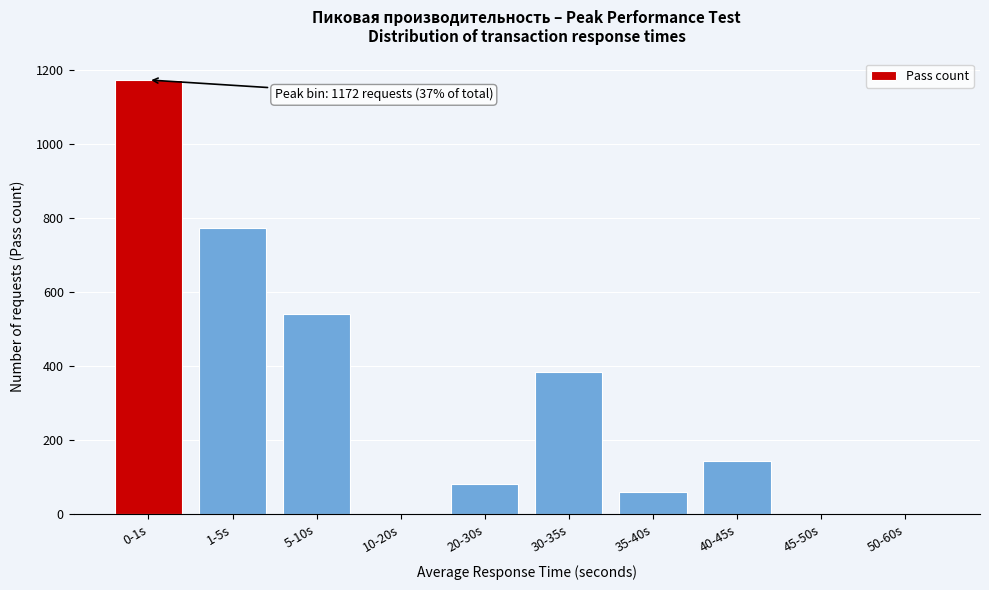

Reading left to right, transcribe all the data shown in this chart.

0-1s=1172	1-5s=773	5-10s=541	10-20s=0	20-30s=82	30-35s=383	35-40s=59	40-45s=144	45-50s=0	50-60s=0